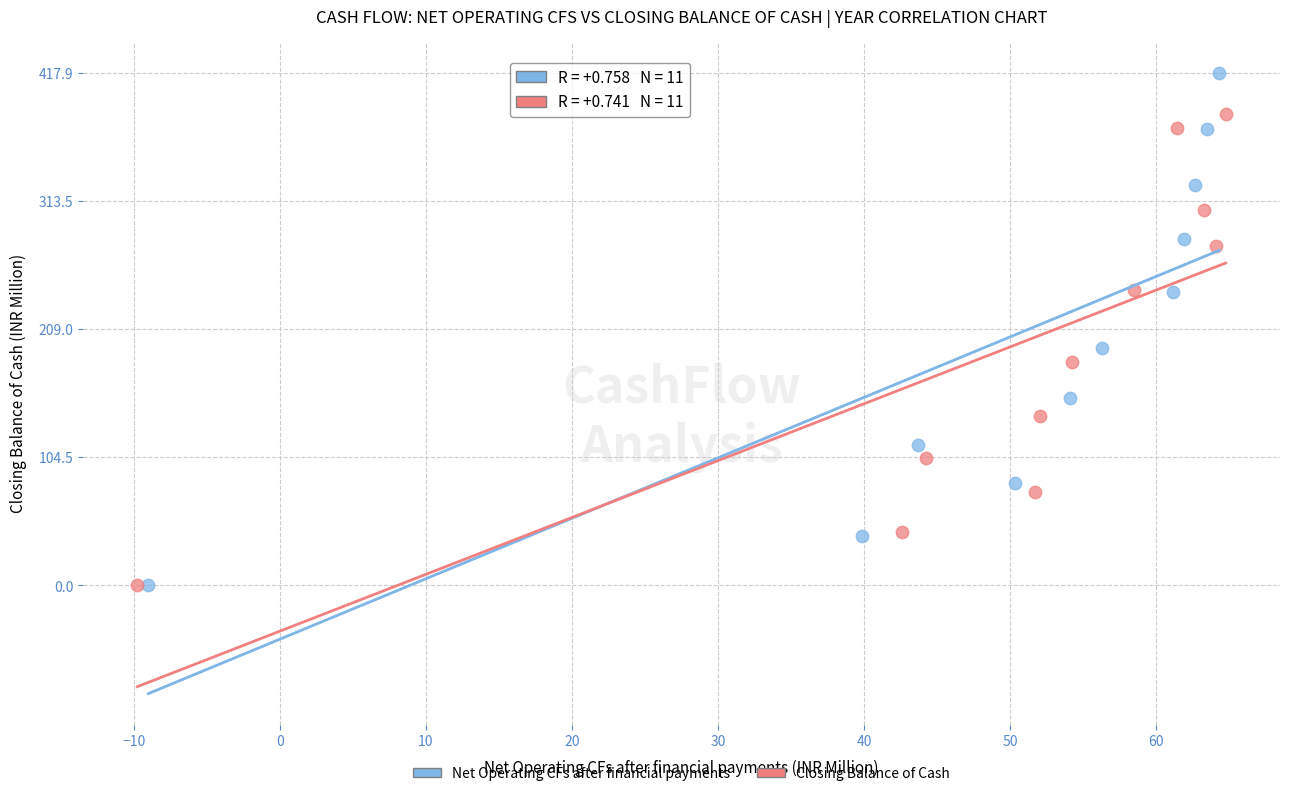

Which series contains the highest Y value?

Net Operating CFs after financial payments